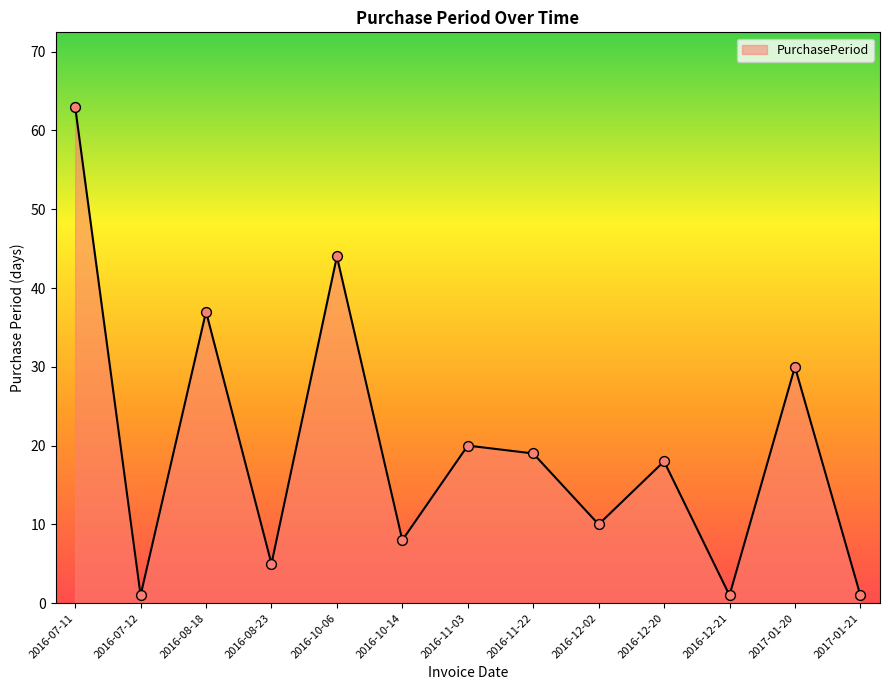

Approximately how many times larger is the value at 2016-10-06 compared to 2016-12-20?

2.4